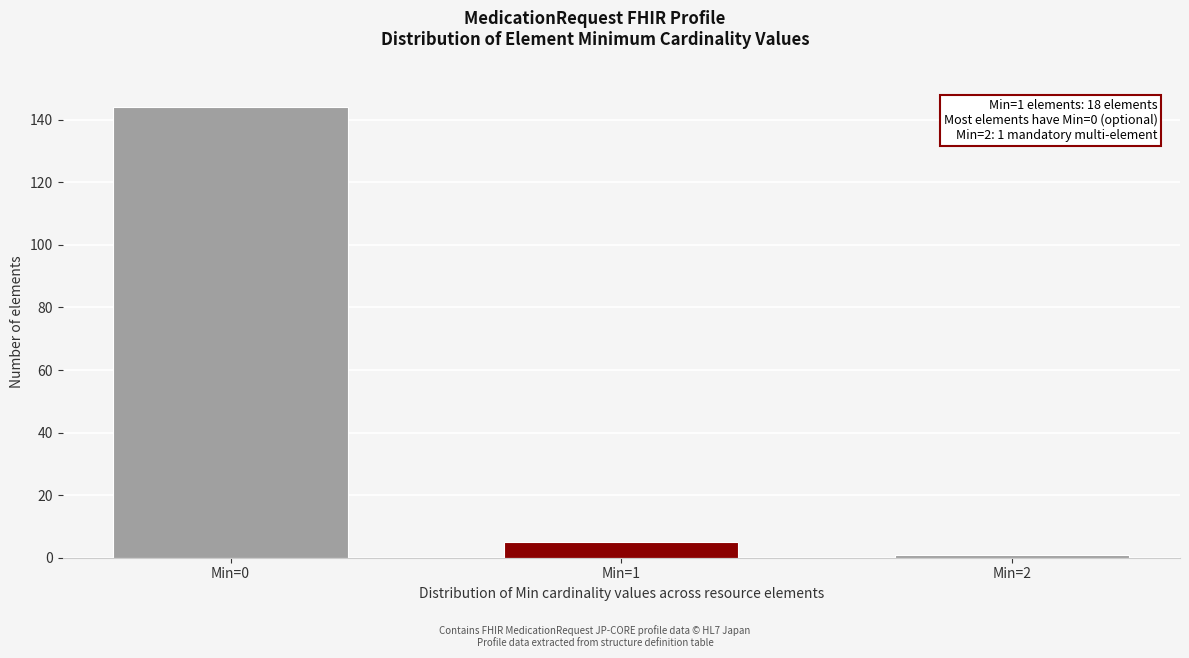

Reading left to right, list all the values displayed in this chart.

Min=0=144	Min=1=5	Min=2=1